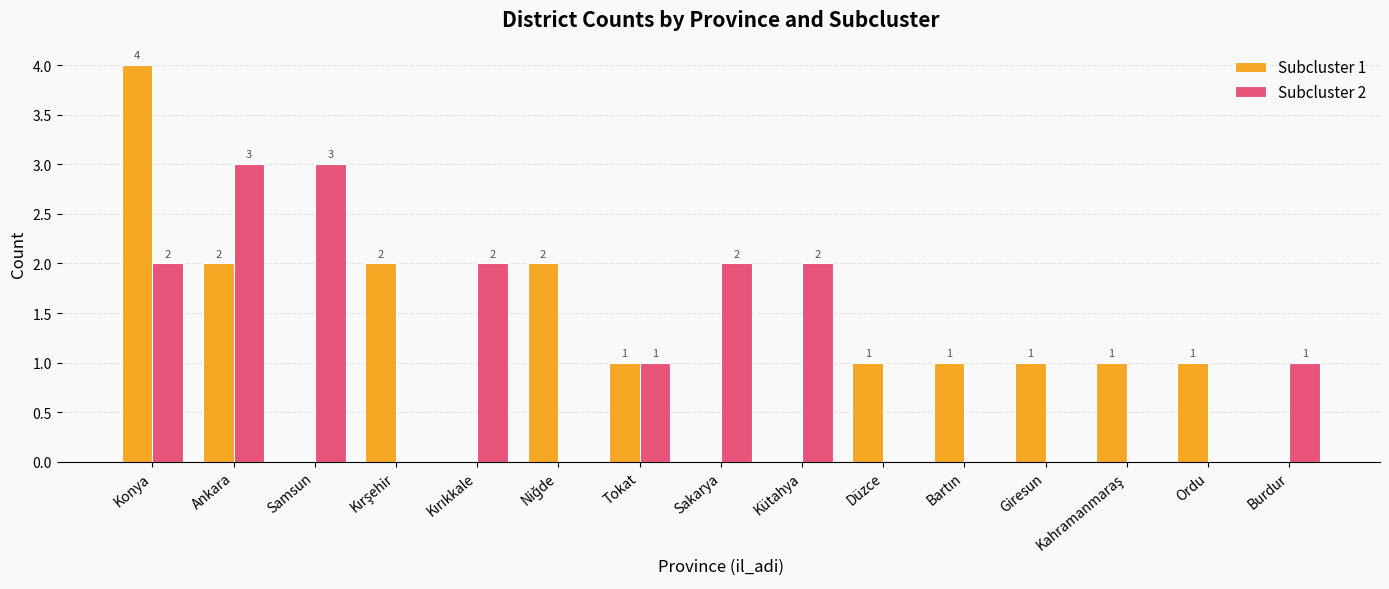

What is the sum of all Subcluster 1 values?

16